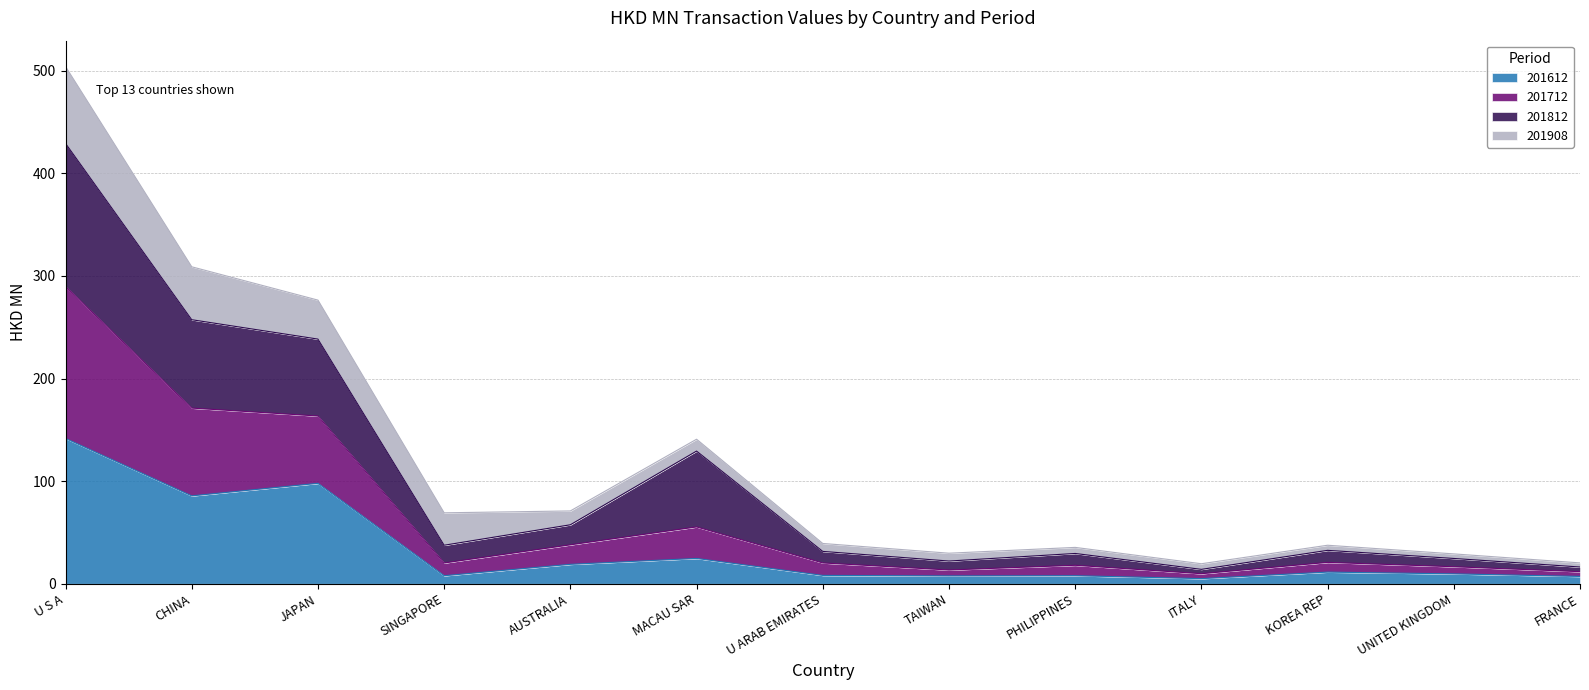

What is the highest value of the 201612 series?

141.6